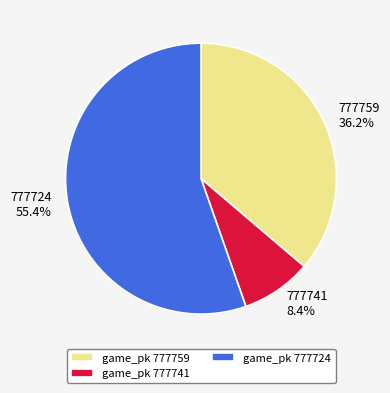

Between 777724 and 777759, which is larger?

777724